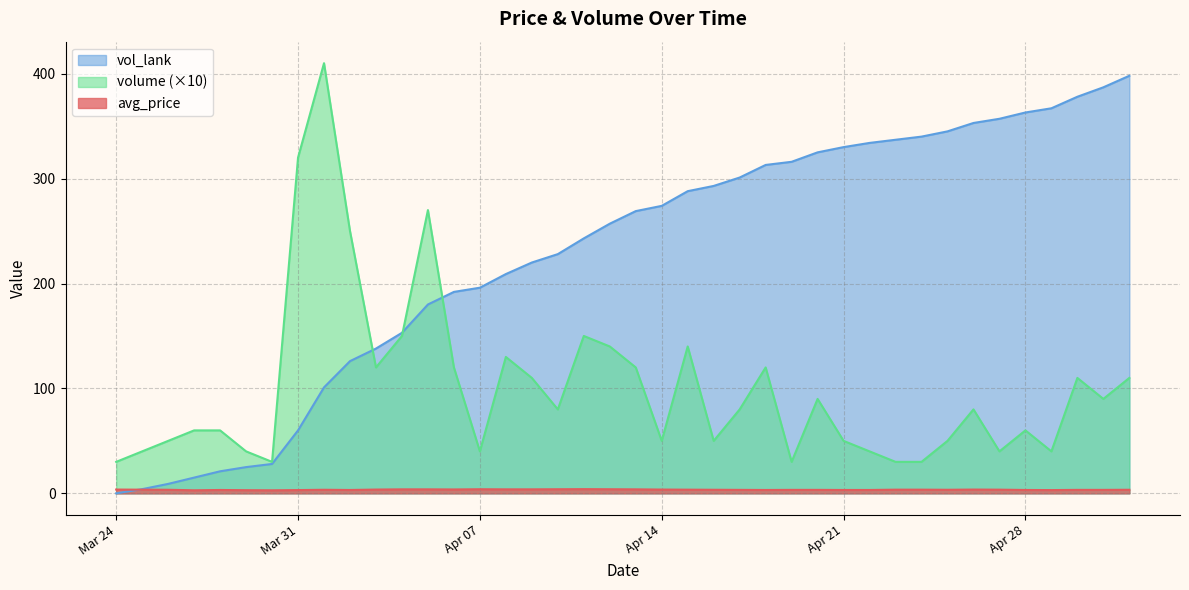

What is the average value of the volume series?

100.2